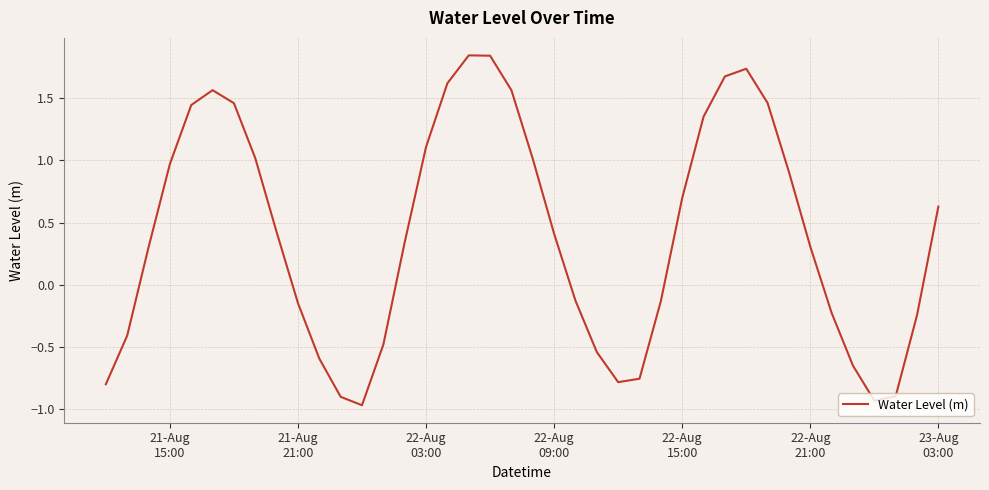

What is the difference between the second highest and minimum values?

2.8